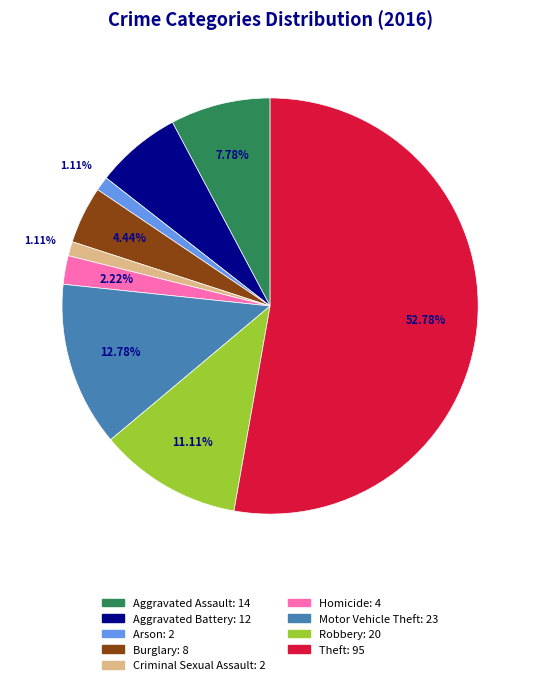

How many segments does this pie chart have?

9